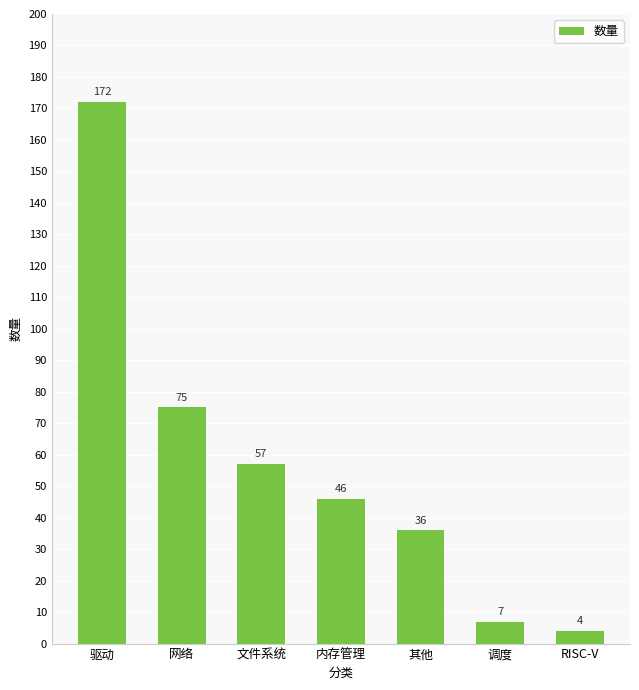

Does the chart contain stacked bars?

No